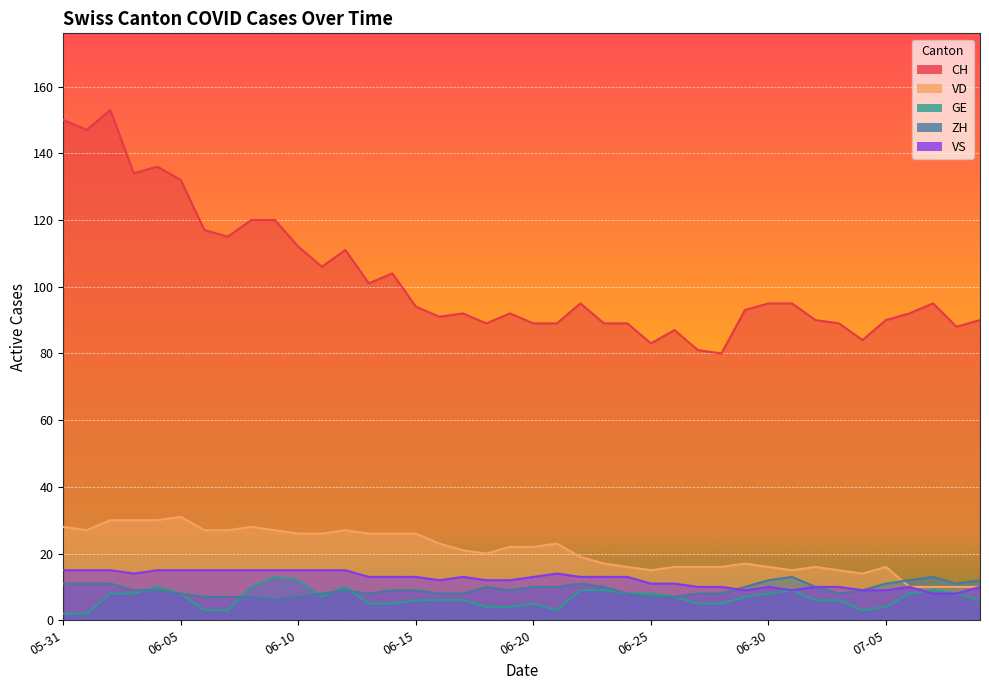

Where does the GE series first go above 7?

2020-06-02